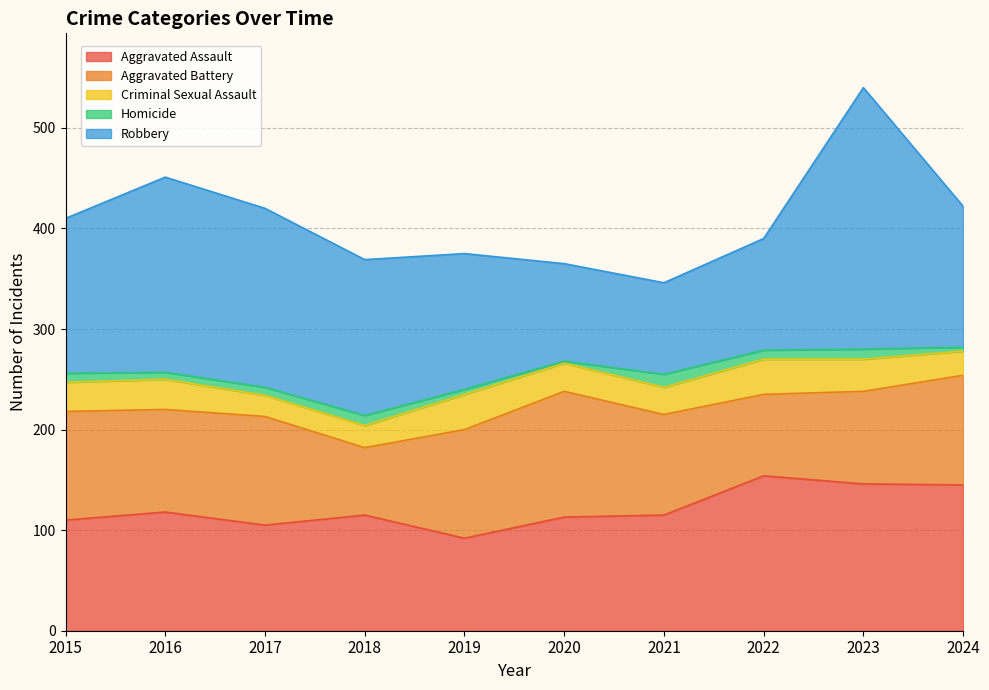

What are all the series names shown in the legend?

Aggravated Assault, Aggravated Battery, Criminal Sexual Assault, Homicide, Robbery